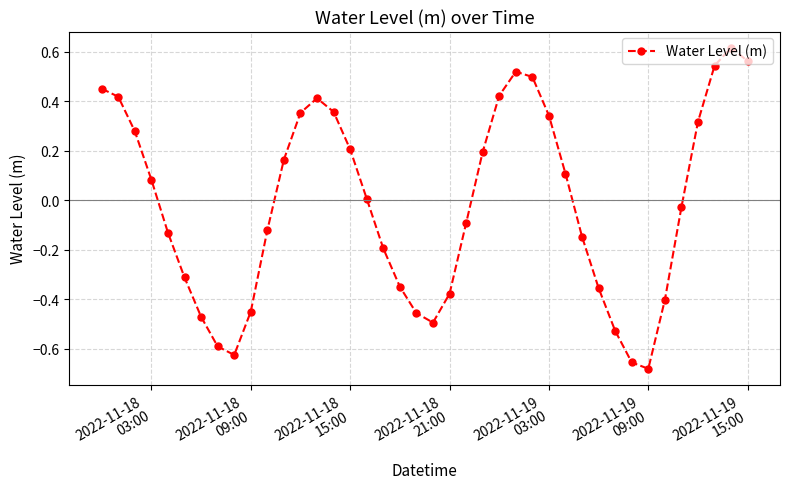

What is the difference between the maximum and minimum values?

1.3